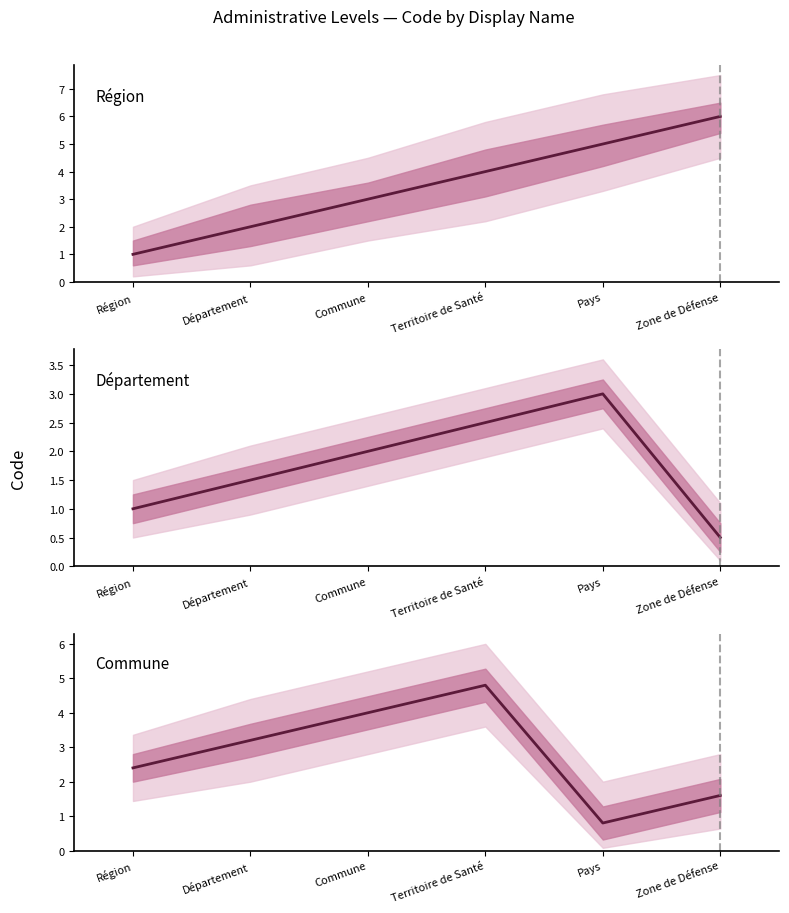

What value does the Région series have at Zone de Défense?

6.0